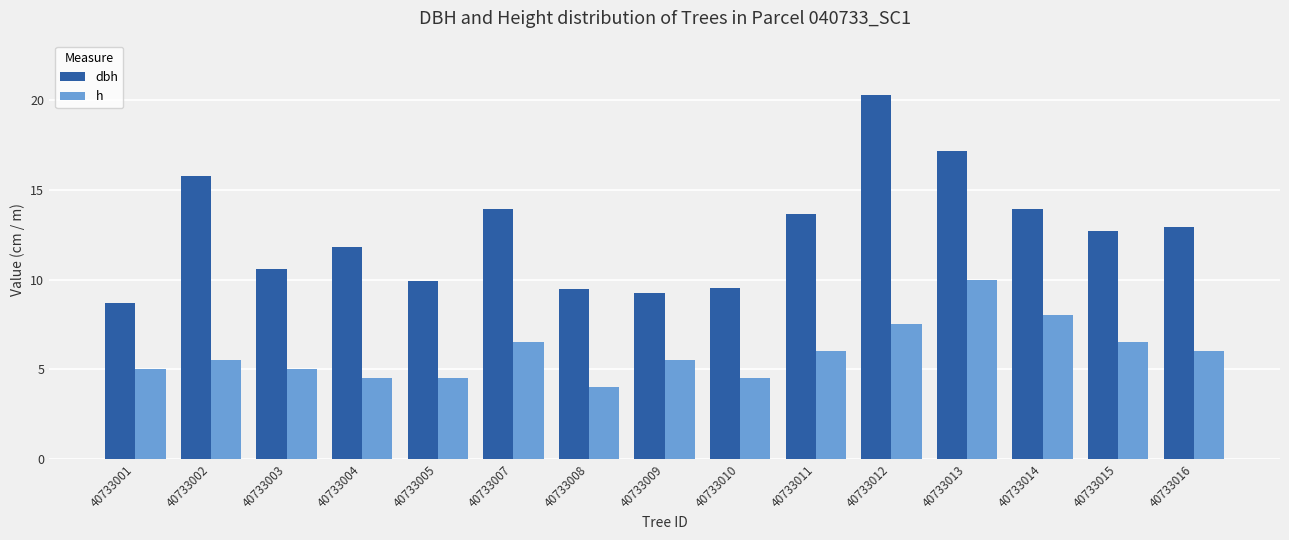

How many values in the dbh series are below 12?

7